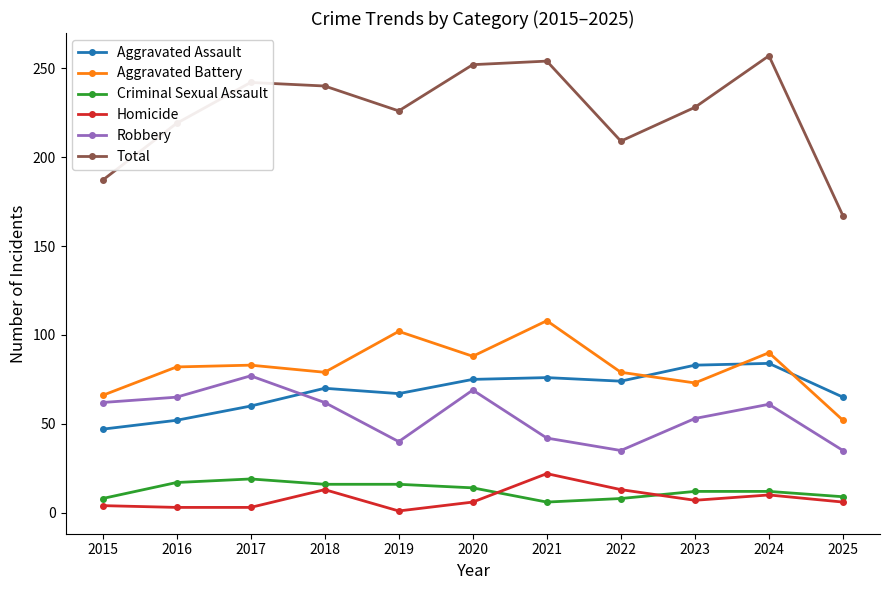

How many interior local peaks does the Robbery series have?

3